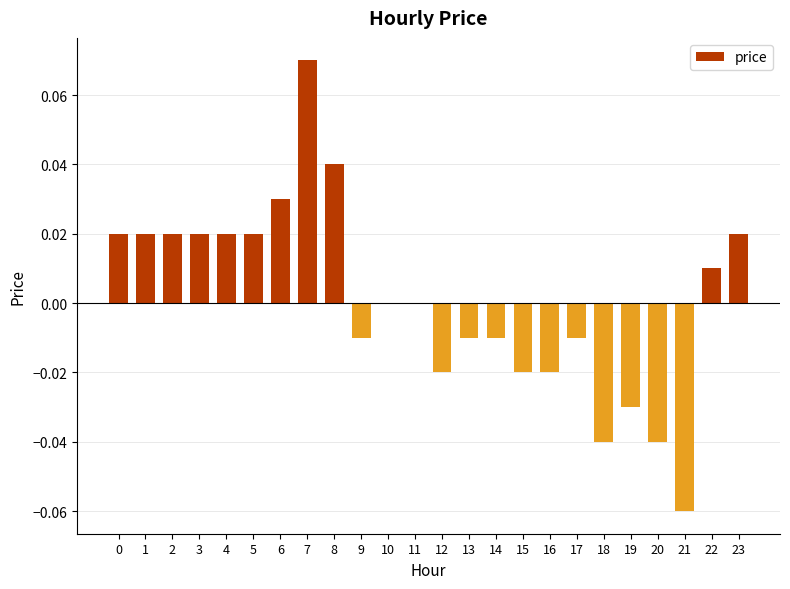

The chart shows a value of 0.0 at 10. True or false?

True